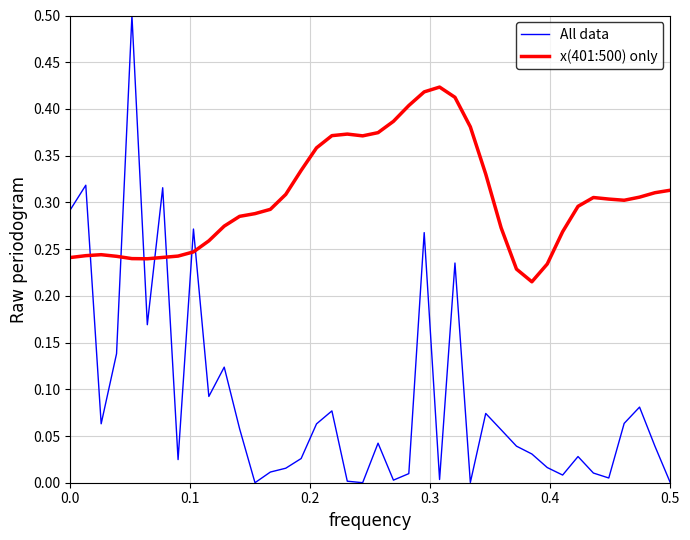

Which series has the largest total across all categories?

x(401:500) only